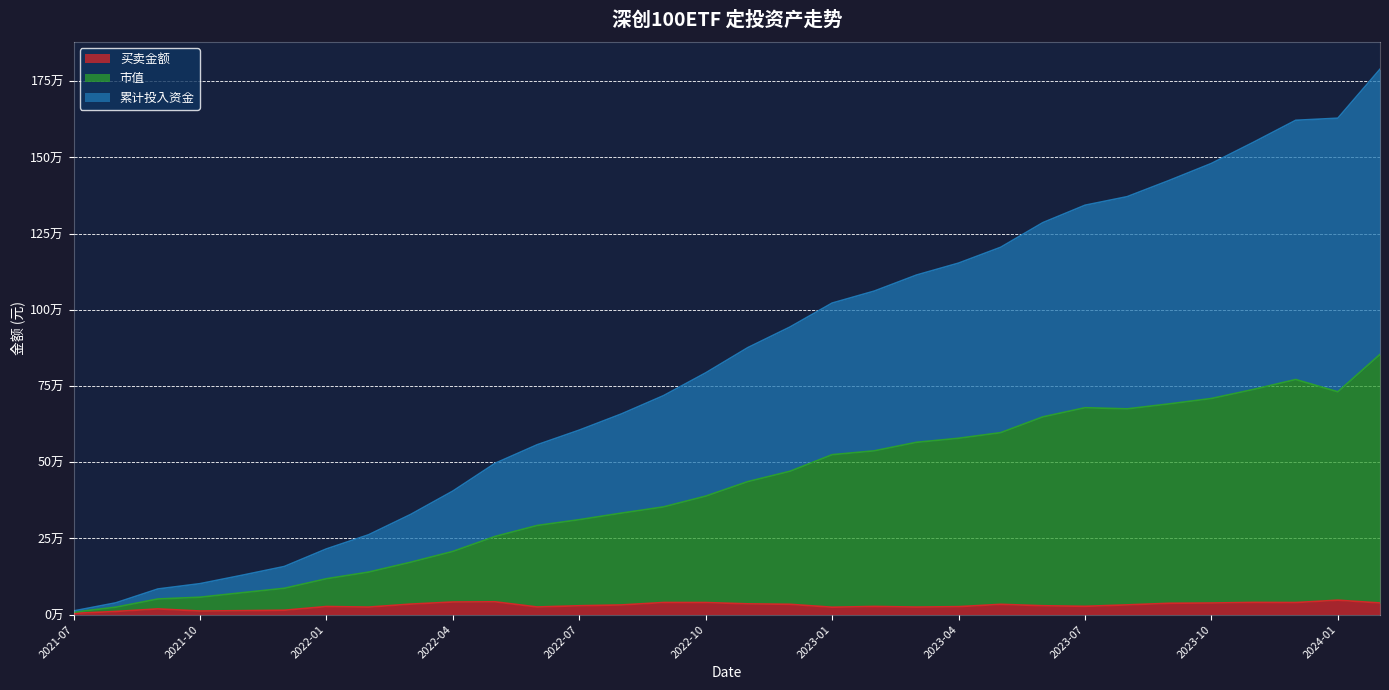

What is the total value across all series at 2022-11?

1347595.6